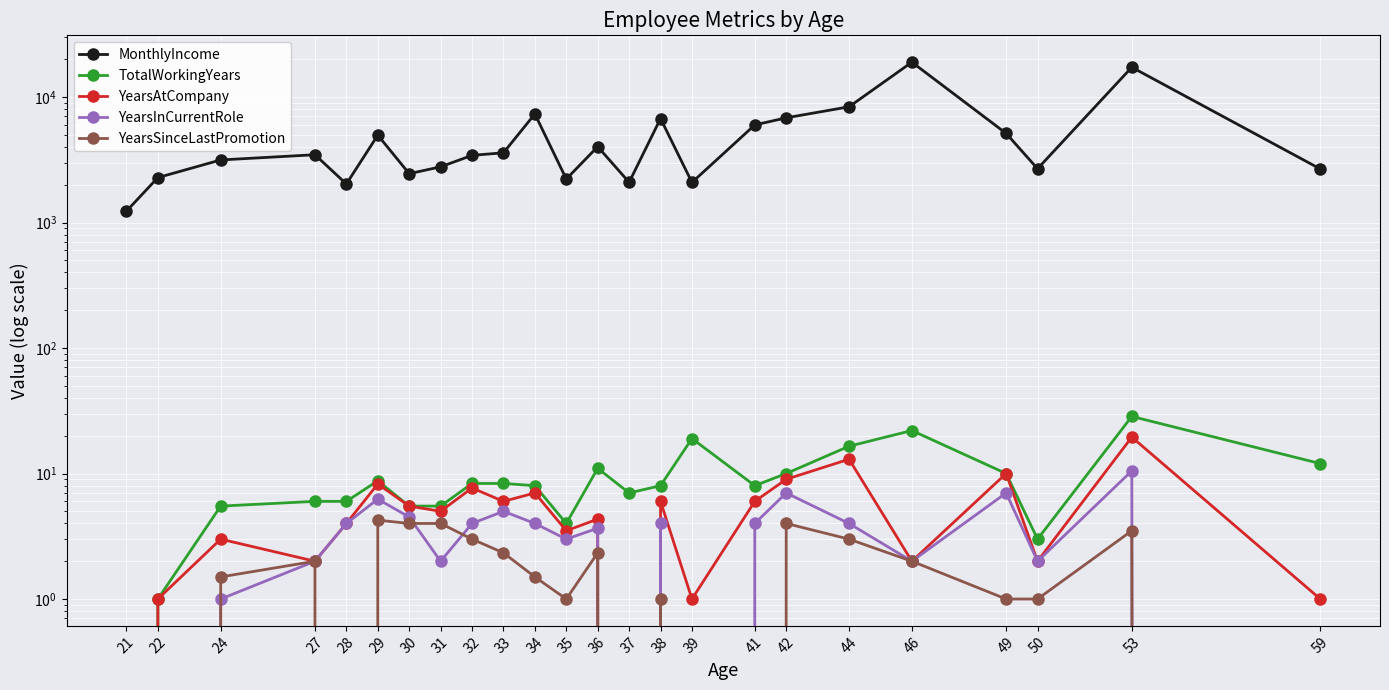

Where is MonthlyIncome nearest to the value 10089?

44